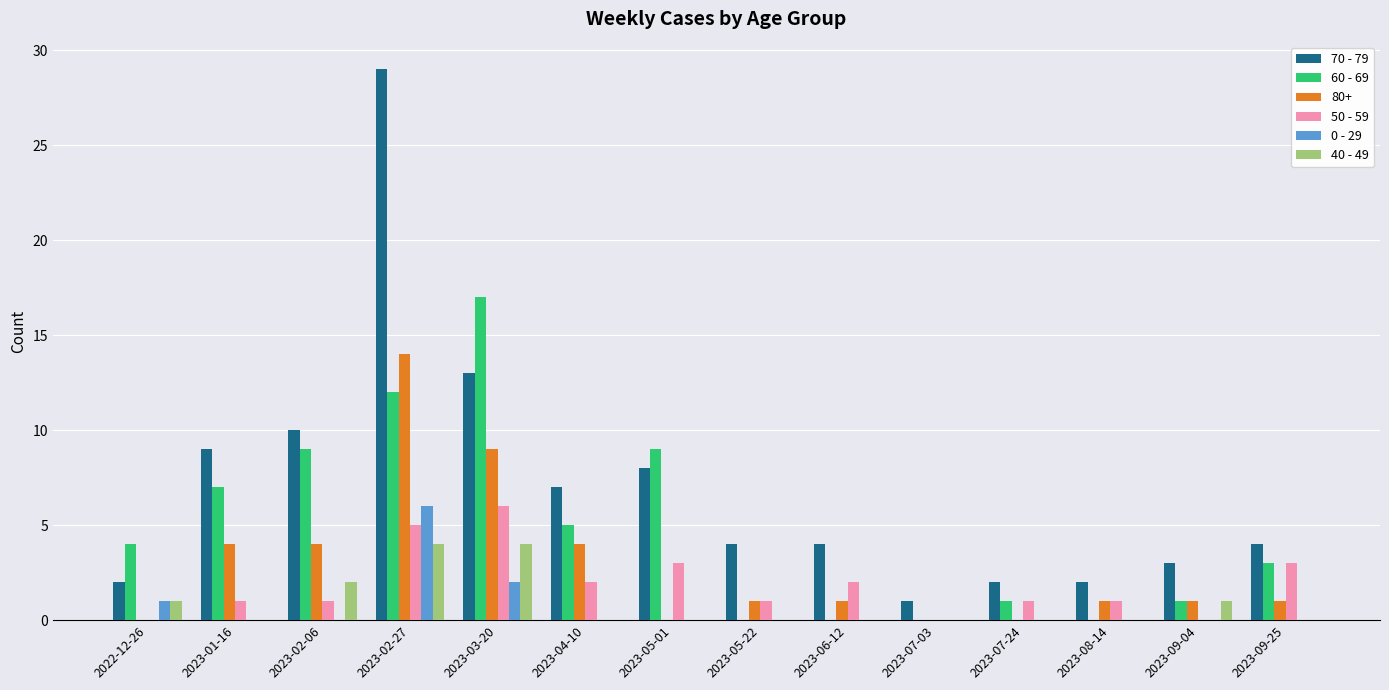

What is the total value across all series at 2023-09-04?

6